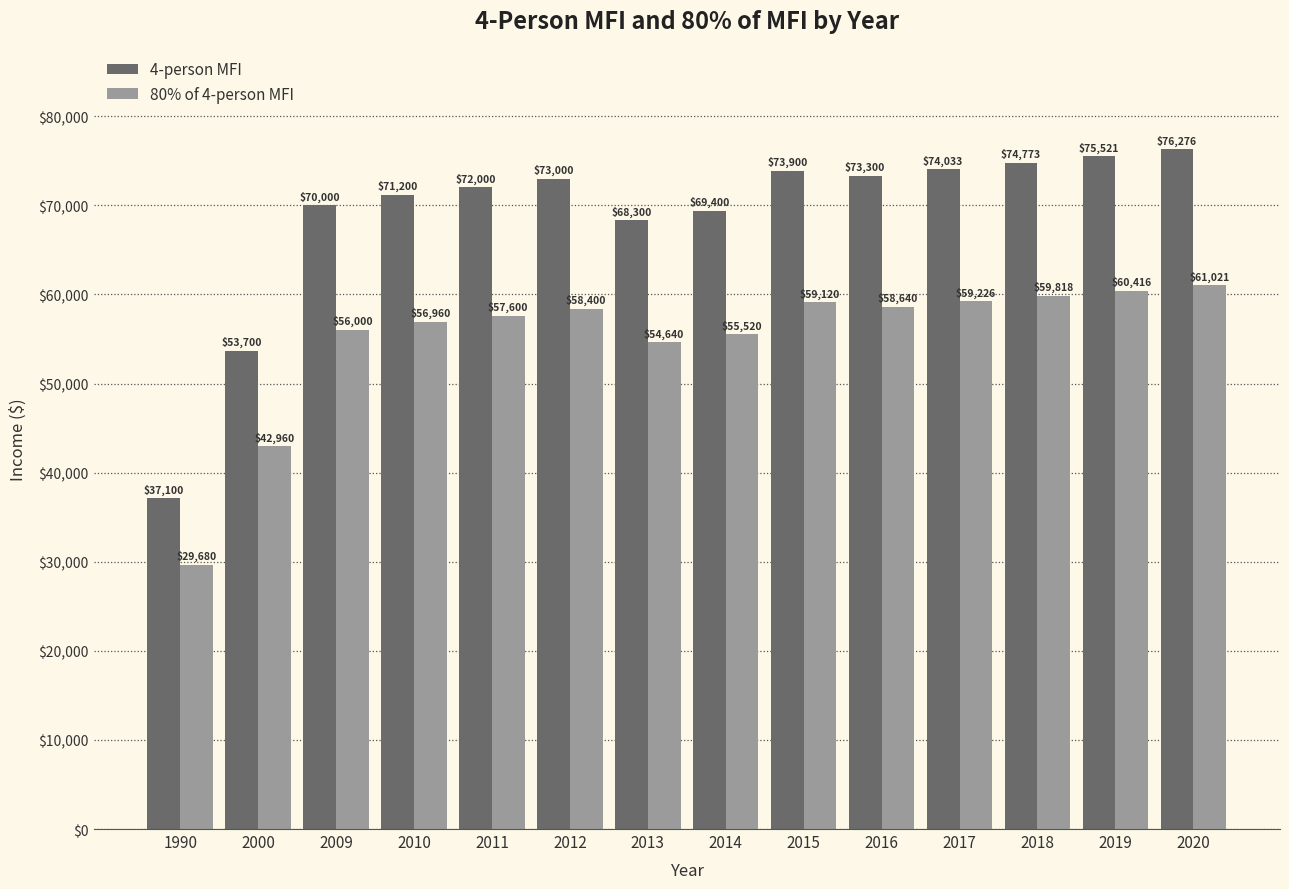

What is the difference between the 80% of 4-person MFI values at 2010 and 2020?

4061.0